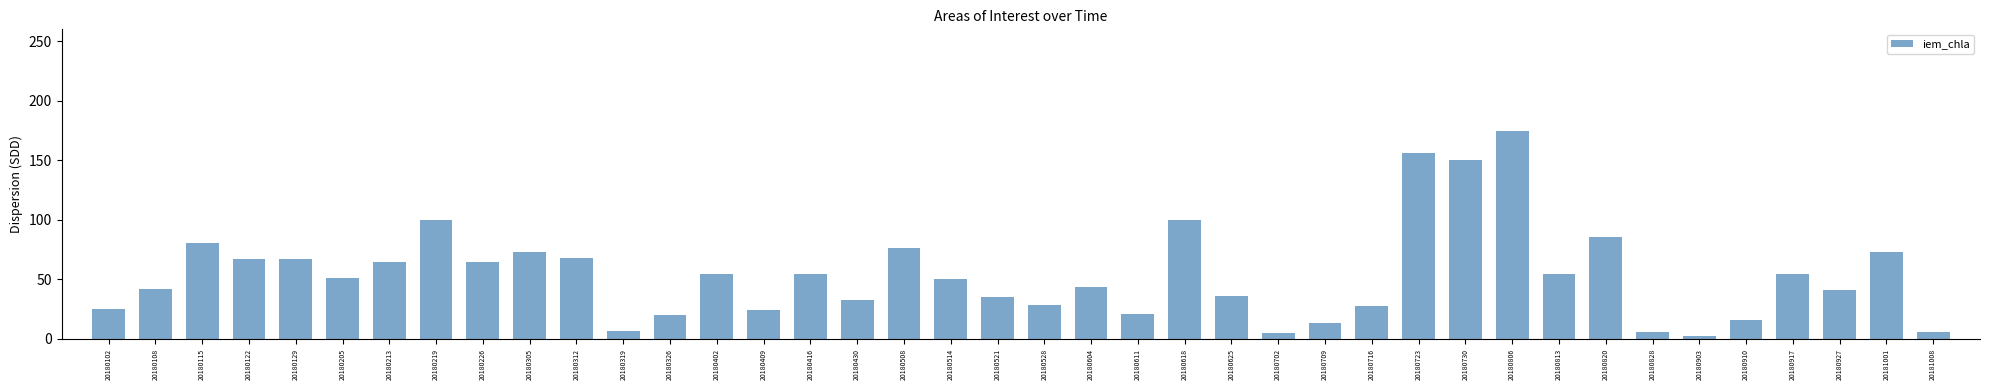

What is the smallest value displayed?

2.6